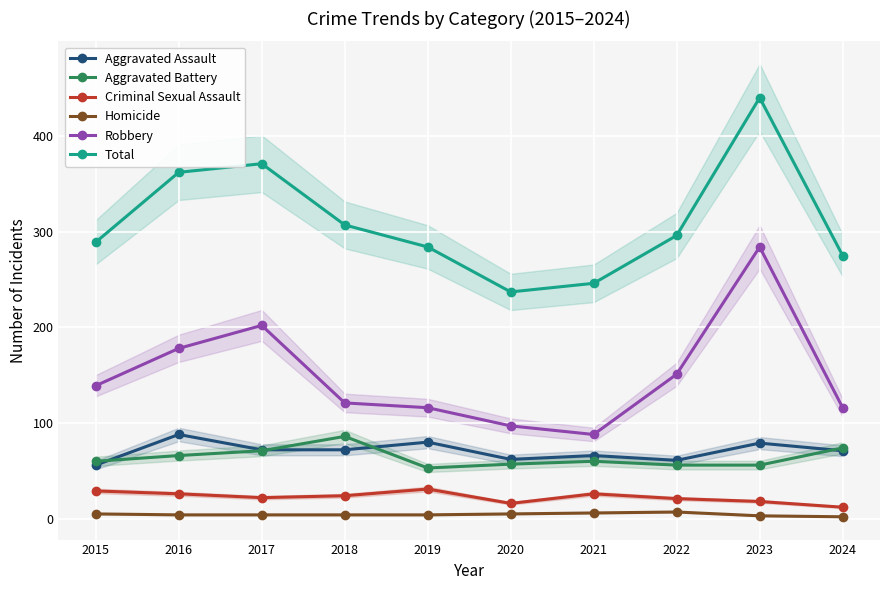

True or false: Total has a value of 188 at 2015.

False